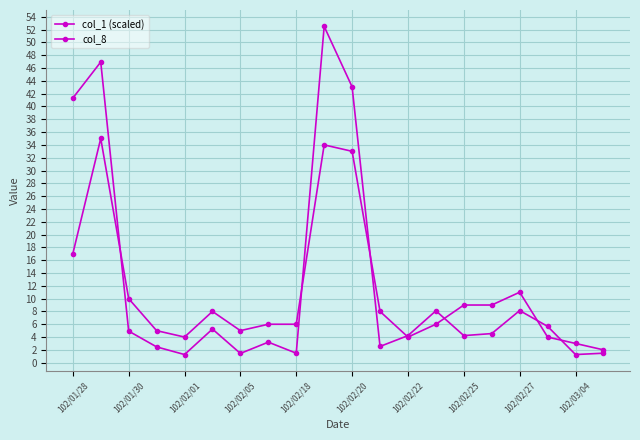

Which series has the largest range (max minus min)?

col_1 (scaled)